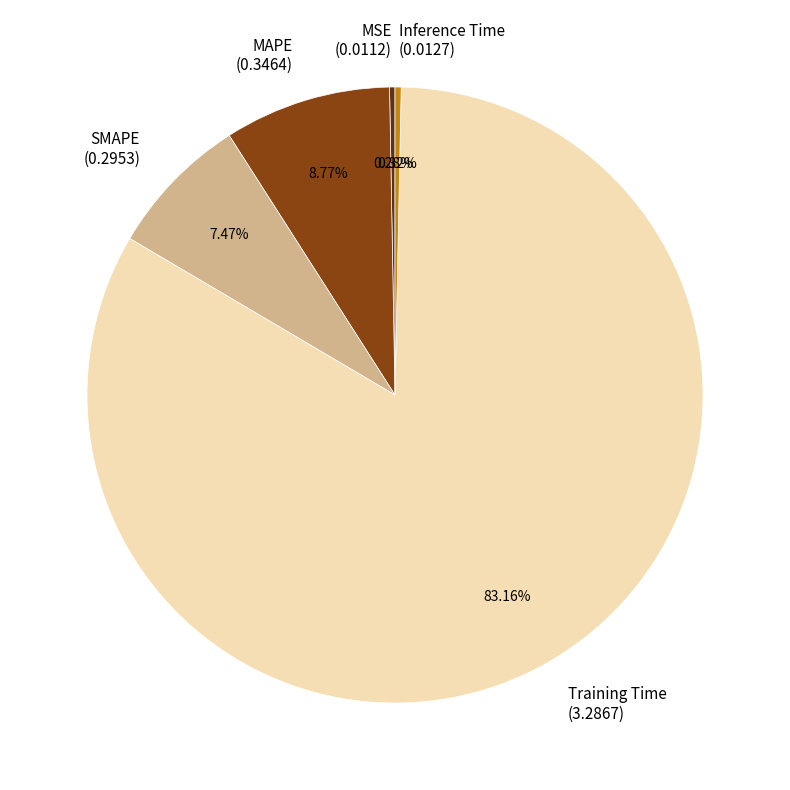

To the nearest percent, what is the average slice percentage?

20%